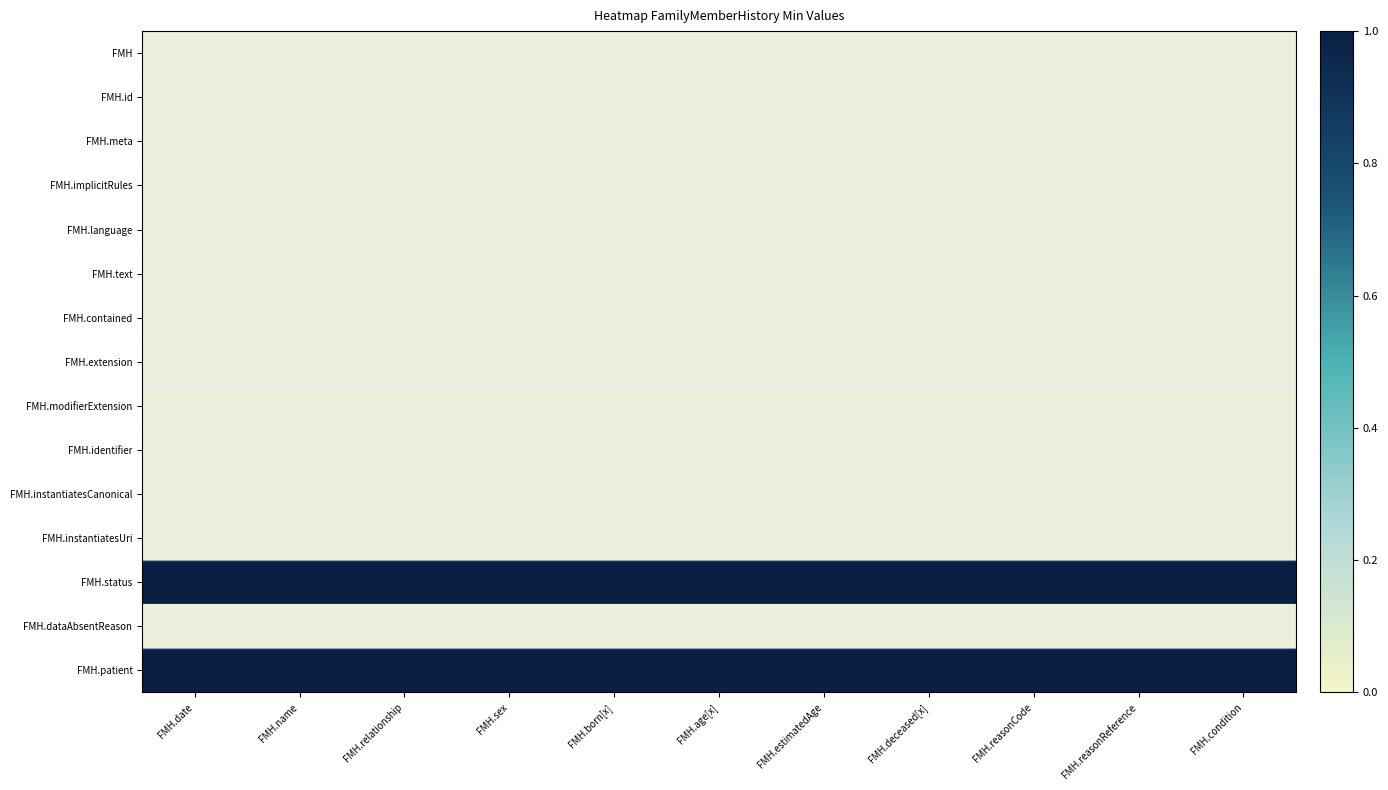

Reading left to right, transcribe all the data shown in this chart.

FMH: FMH.date=0	FMH.name=0	FMH.relationship=0	FMH.sex=0	FMH.born[x]=0	FMH.age[x]=0	FMH.estimatedAge=0	FMH.deceased[x]=0	FMH.reasonCode=0	FMH.reasonReference=0	FMH.condition=0
FMH.id: FMH.date=0	FMH.name=0	FMH.relationship=0	FMH.sex=0	FMH.born[x]=0	FMH.age[x]=0	FMH.estimatedAge=0	FMH.deceased[x]=0	FMH.reasonCode=0	FMH.reasonReference=0	FMH.condition=0
FMH.meta: FMH.date=0	FMH.name=0	FMH.relationship=0	FMH.sex=0	FMH.born[x]=0	FMH.age[x]=0	FMH.estimatedAge=0	FMH.deceased[x]=0	FMH.reasonCode=0	FMH.reasonReference=0	FMH.condition=0
FMH.implicitRules: FMH.date=0	FMH.name=0	FMH.relationship=0	FMH.sex=0	FMH.born[x]=0	FMH.age[x]=0	FMH.estimatedAge=0	FMH.deceased[x]=0	FMH.reasonCode=0	FMH.reasonReference=0	FMH.condition=0
FMH.language: FMH.date=0	FMH.name=0	FMH.relationship=0	FMH.sex=0	FMH.born[x]=0	FMH.age[x]=0	FMH.estimatedAge=0	FMH.deceased[x]=0	FMH.reasonCode=0	FMH.reasonReference=0	FMH.condition=0
FMH.text: FMH.date=0	FMH.name=0	FMH.relationship=0	FMH.sex=0	FMH.born[x]=0	FMH.age[x]=0	FMH.estimatedAge=0	FMH.deceased[x]=0	FMH.reasonCode=0	FMH.reasonReference=0	FMH.condition=0
FMH.contained: FMH.date=0	FMH.name=0	FMH.relationship=0	FMH.sex=0	FMH.born[x]=0	FMH.age[x]=0	FMH.estimatedAge=0	FMH.deceased[x]=0	FMH.reasonCode=0	FMH.reasonReference=0	FMH.condition=0
FMH.extension: FMH.date=0	FMH.name=0	FMH.relationship=0	FMH.sex=0	FMH.born[x]=0	FMH.age[x]=0	FMH.estimatedAge=0	FMH.deceased[x]=0	FMH.reasonCode=0	FMH.reasonReference=0	FMH.condition=0
FMH.modifierExtension: FMH.date=0	FMH.name=0	FMH.relationship=0	FMH.sex=0	FMH.born[x]=0	FMH.age[x]=0	FMH.estimatedAge=0	FMH.deceased[x]=0	FMH.reasonCode=0	FMH.reasonReference=0	FMH.condition=0
FMH.identifier: FMH.date=0	FMH.name=0	FMH.relationship=0	FMH.sex=0	FMH.born[x]=0	FMH.age[x]=0	FMH.estimatedAge=0	FMH.deceased[x]=0	FMH.reasonCode=0	FMH.reasonReference=0	FMH.condition=0
FMH.instantiatesCanonical: FMH.date=0	FMH.name=0	FMH.relationship=0	FMH.sex=0	FMH.born[x]=0	FMH.age[x]=0	FMH.estimatedAge=0	FMH.deceased[x]=0	FMH.reasonCode=0	FMH.reasonReference=0	FMH.condition=0
FMH.instantiatesUri: FMH.date=0	FMH.name=0	FMH.relationship=0	FMH.sex=0	FMH.born[x]=0	FMH.age[x]=0	FMH.estimatedAge=0	FMH.deceased[x]=0	FMH.reasonCode=0	FMH.reasonReference=0	FMH.condition=0
FMH.status: FMH.date=1	FMH.name=1	FMH.relationship=1	FMH.sex=1	FMH.born[x]=1	FMH.age[x]=1	FMH.estimatedAge=1	FMH.deceased[x]=1	FMH.reasonCode=1	FMH.reasonReference=1	FMH.condition=1
FMH.dataAbsentReason: FMH.date=0	FMH.name=0	FMH.relationship=0	FMH.sex=0	FMH.born[x]=0	FMH.age[x]=0	FMH.estimatedAge=0	FMH.deceased[x]=0	FMH.reasonCode=0	FMH.reasonReference=0	FMH.condition=0
FMH.patient: FMH.date=1	FMH.name=1	FMH.relationship=1	FMH.sex=1	FMH.born[x]=1	FMH.age[x]=1	FMH.estimatedAge=1	FMH.deceased[x]=1	FMH.reasonCode=1	FMH.reasonReference=1	FMH.condition=1